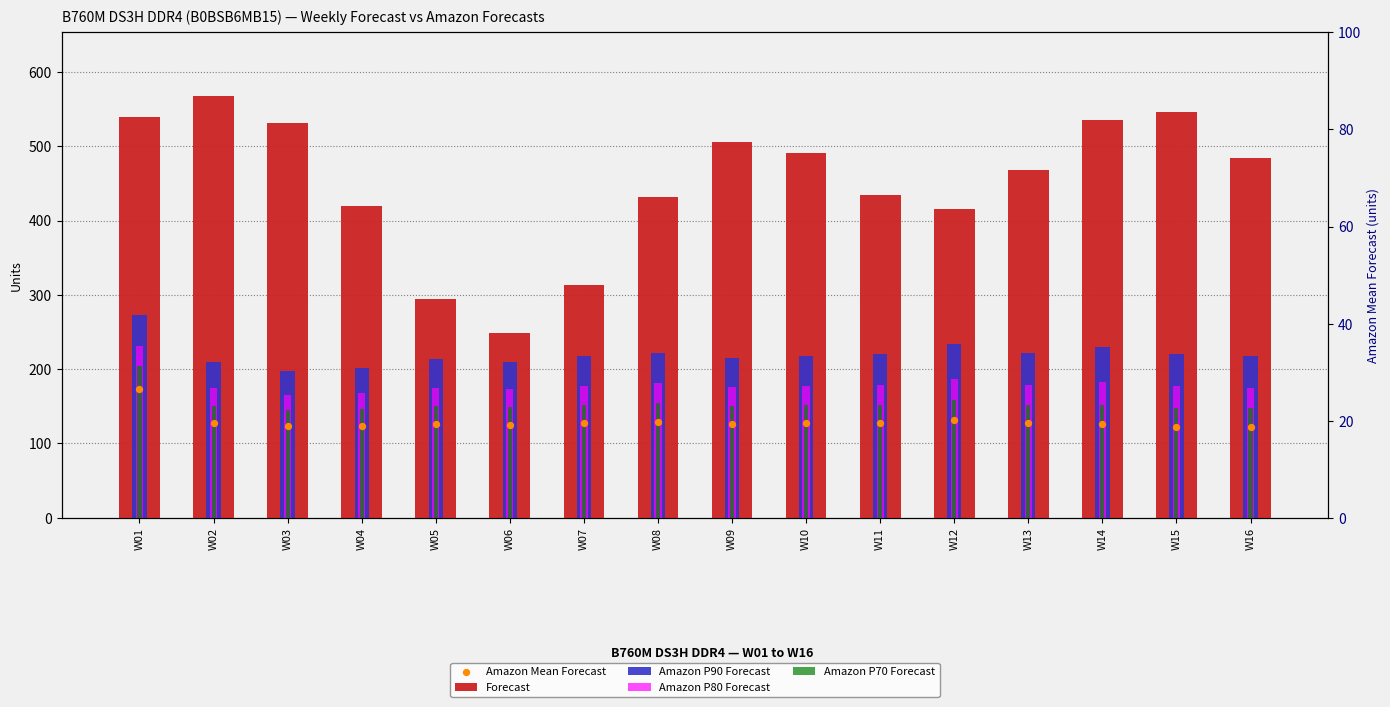

What is the total value across all series at W07?

986